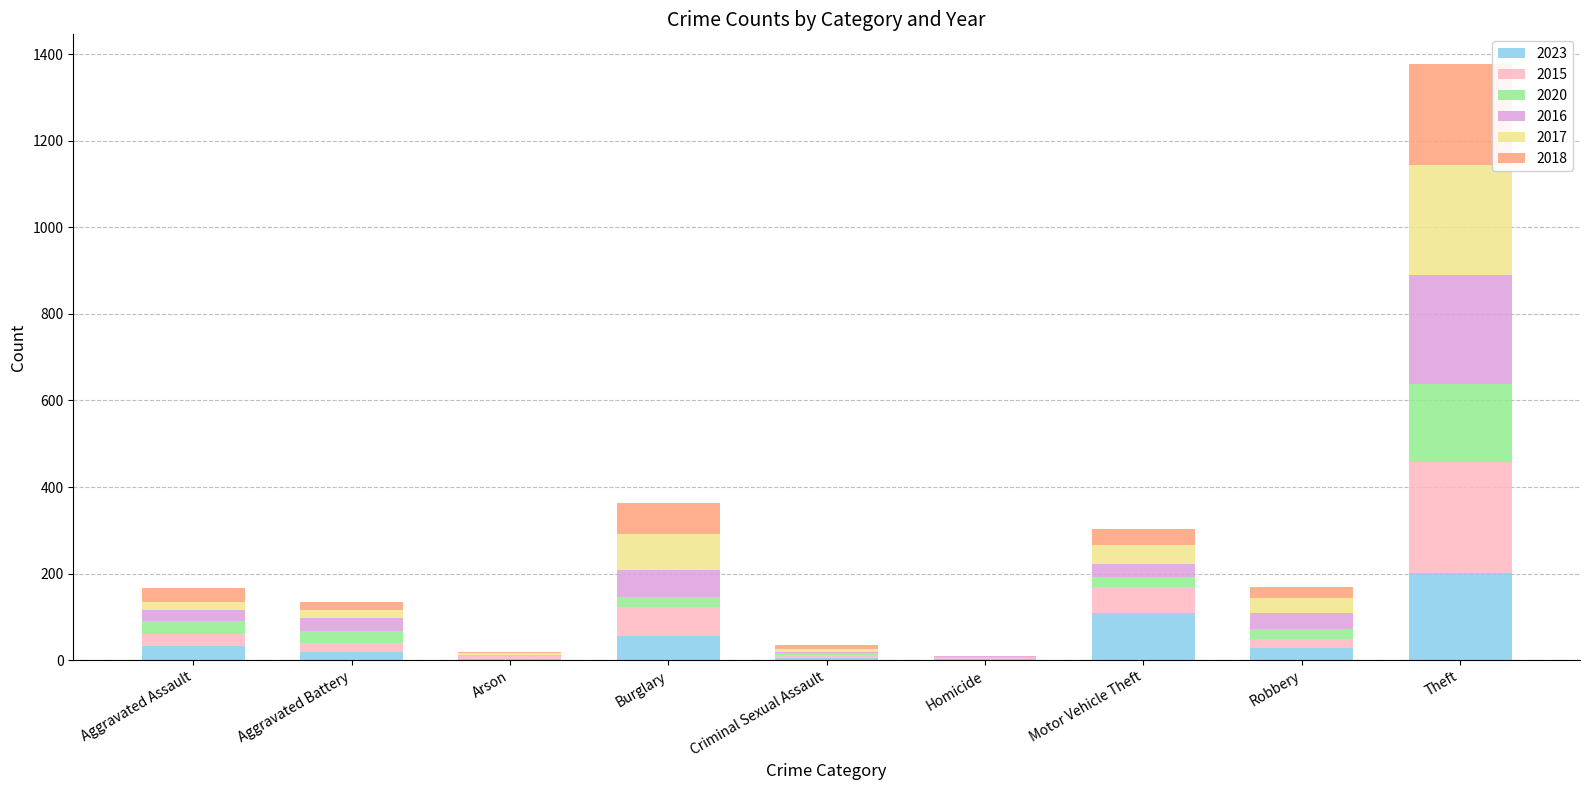

At which category is the sum across all series the highest?

Theft